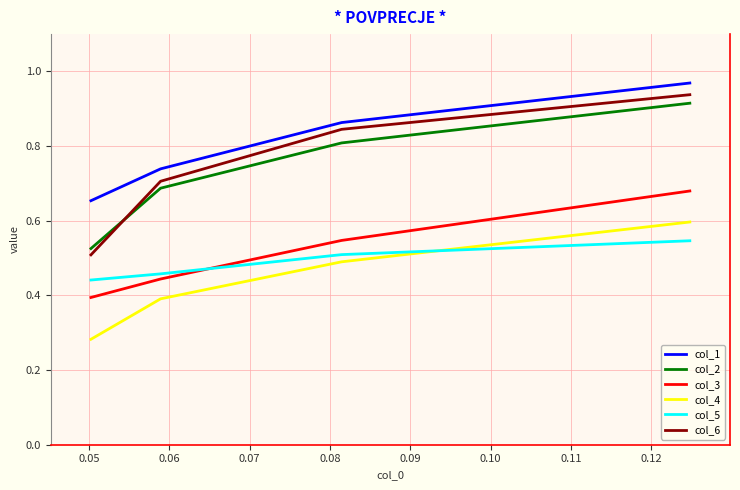

Which series has the largest range (max minus min)?

col_6